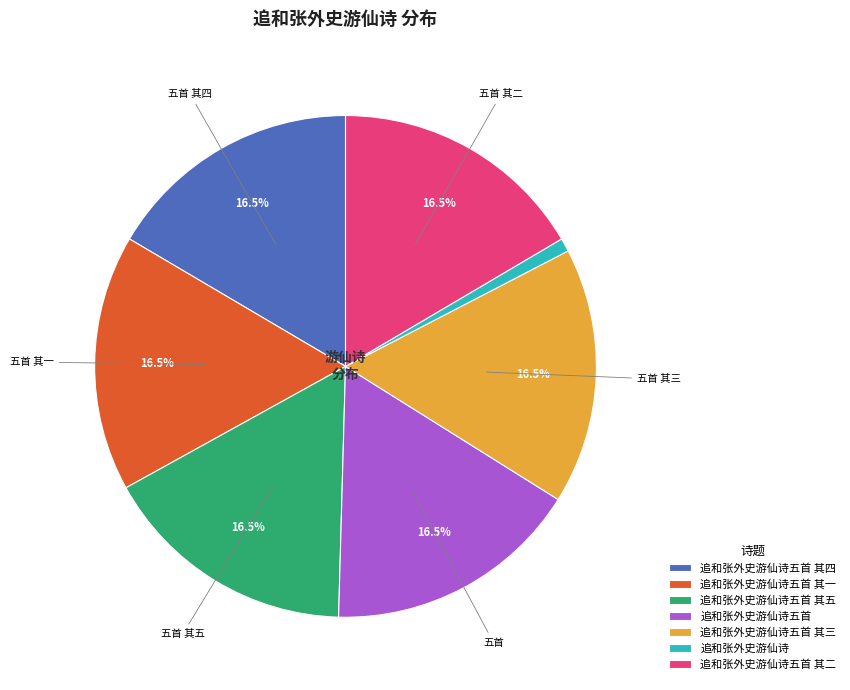

Is the sum of 追和张外史游仙诗五首 其一 and 追和张外史游仙诗五首 其三 greater than half?

No